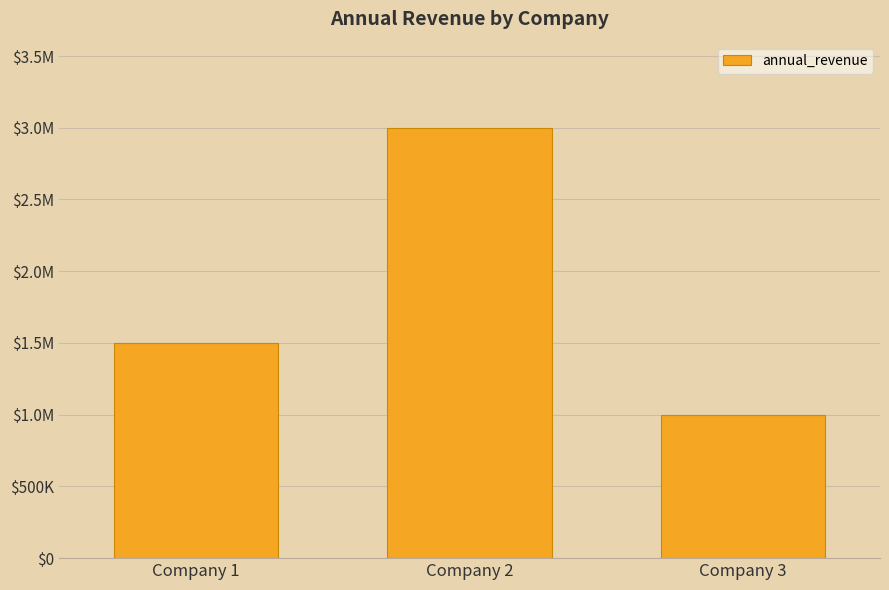

What is the value of the 3rd bar from the left?

1000000